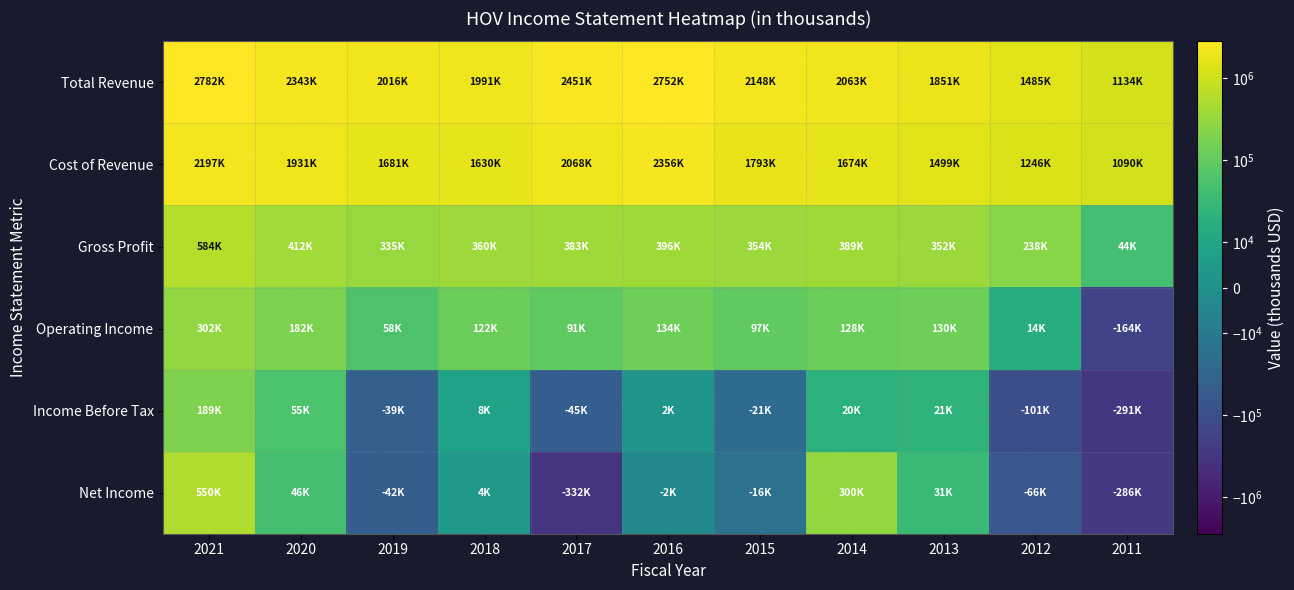

Which series has the largest range (max minus min)?

Total Revenue